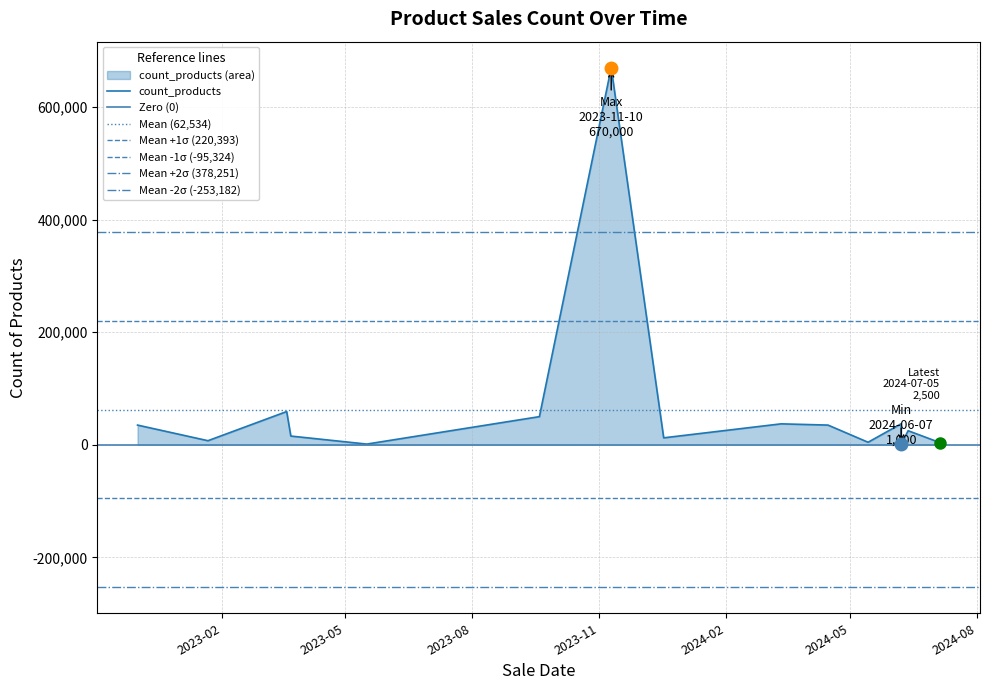

Where is the first local maximum?

2